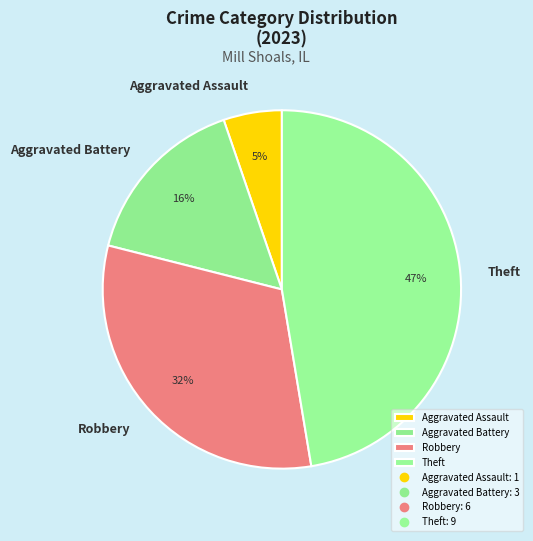

Which category has the smallest portion of the pie?

Aggravated Assault